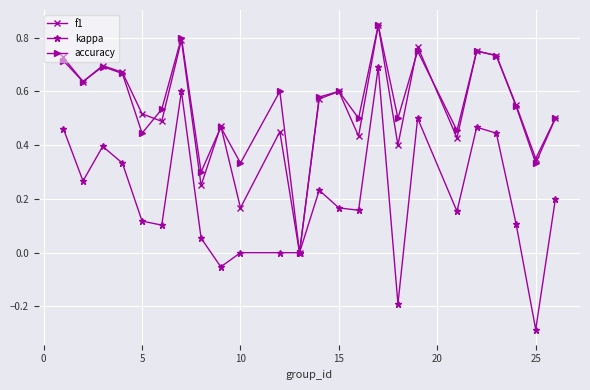

Which series has the widest spread of values?

kappa